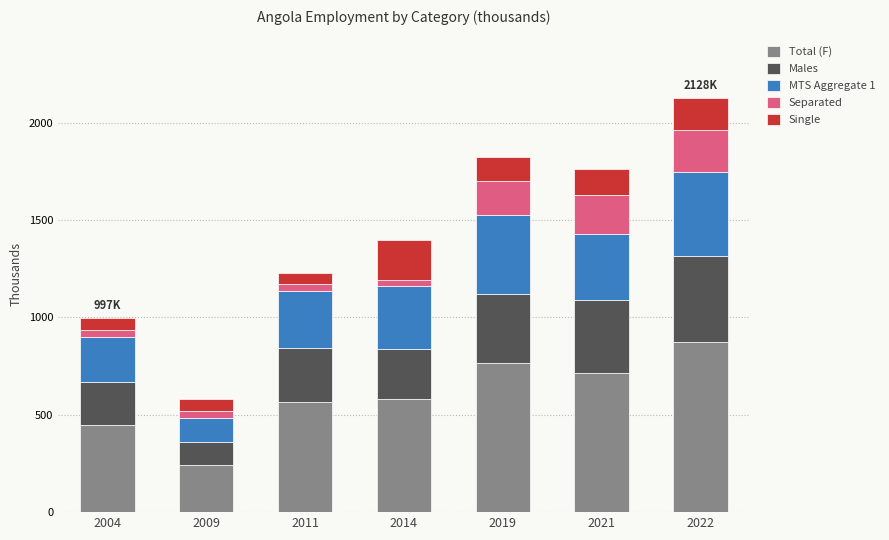

What is the difference between the maximum and second lowest values in the Total (F) series?

424.3